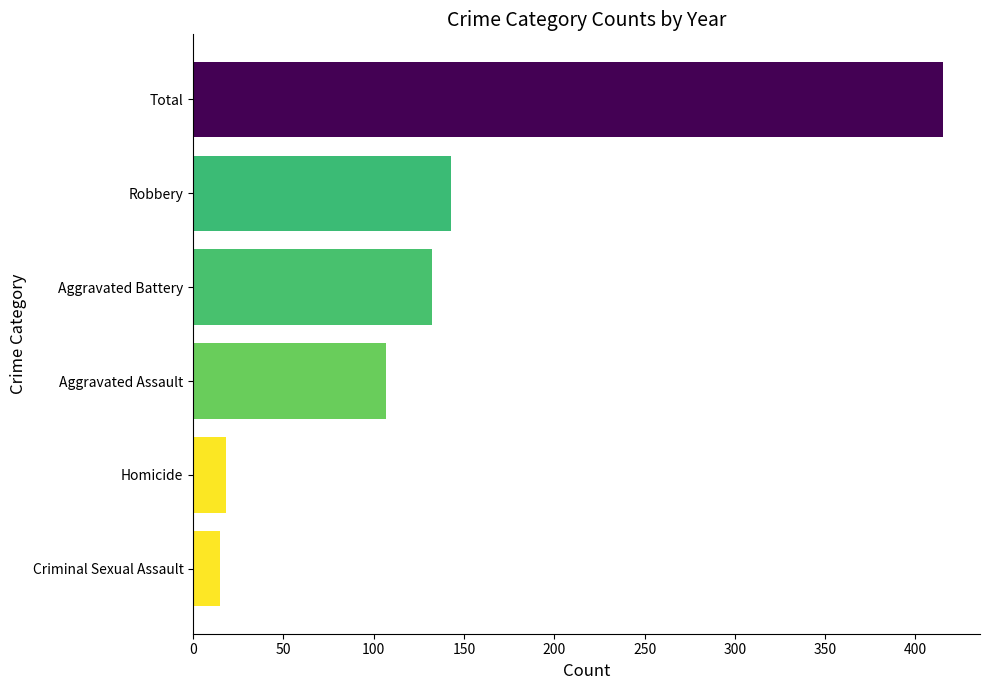

Which has a higher value, Robbery or Aggravated Battery?

Robbery